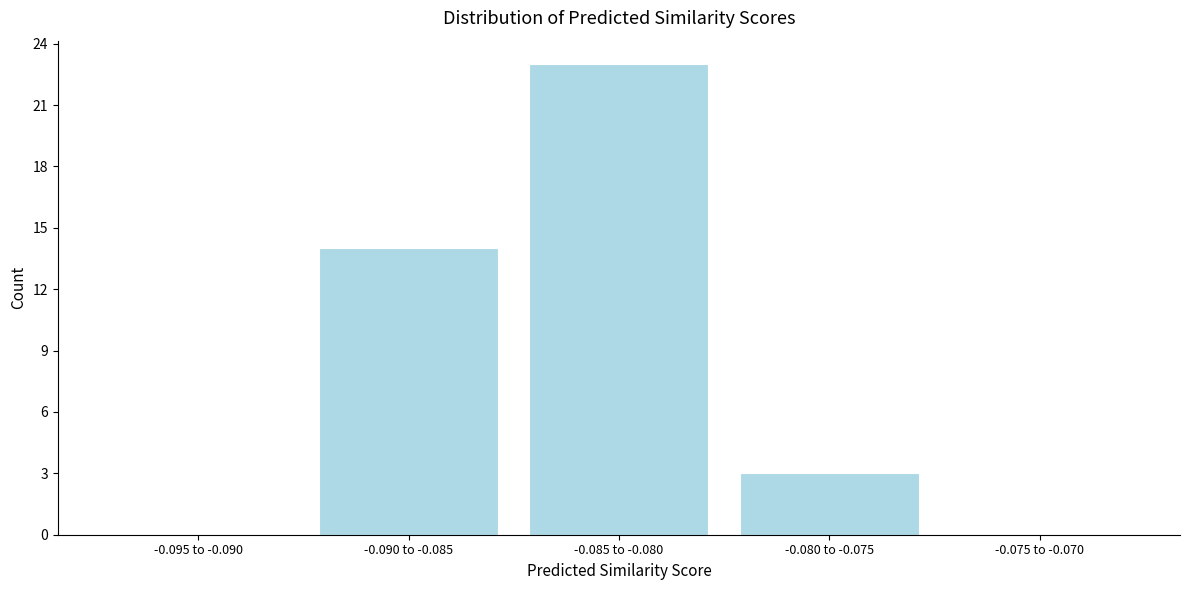

Reading right to left, what are all the values shown in this chart?

-0.075 to -0.070=0	-0.080 to -0.075=3	-0.085 to -0.080=23	-0.090 to -0.085=14	-0.095 to -0.090=0